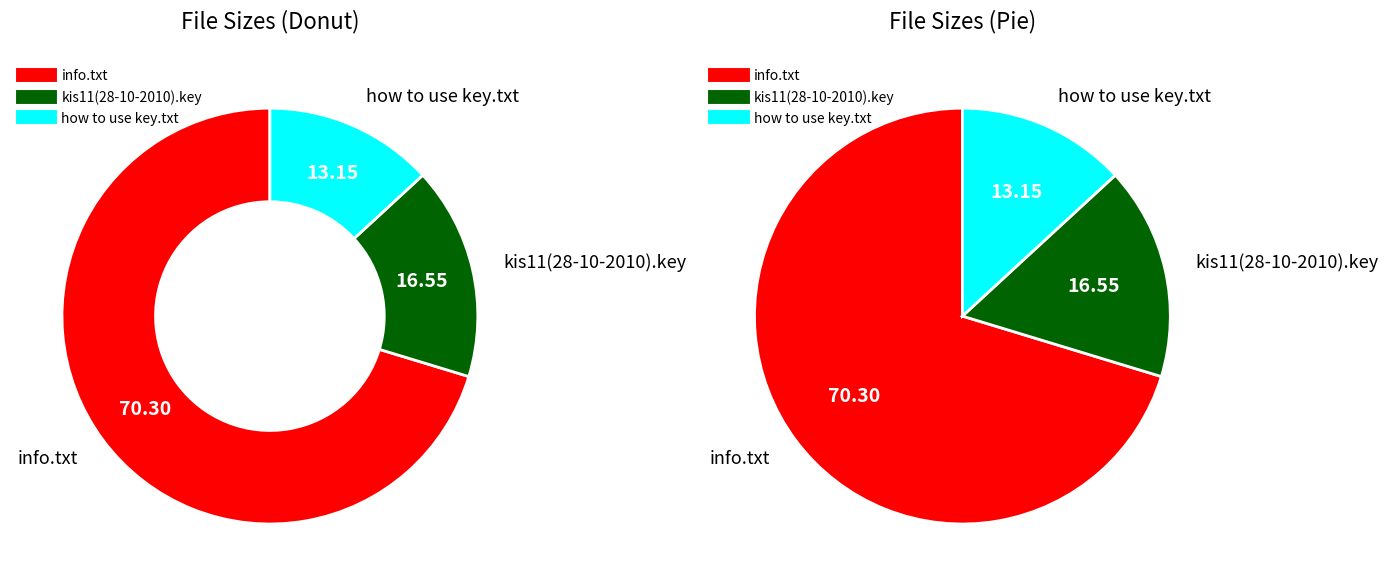

Rank the categories by value from highest to lowest.

info.txt, kis11(28-10-2010).key, how to use key.txt